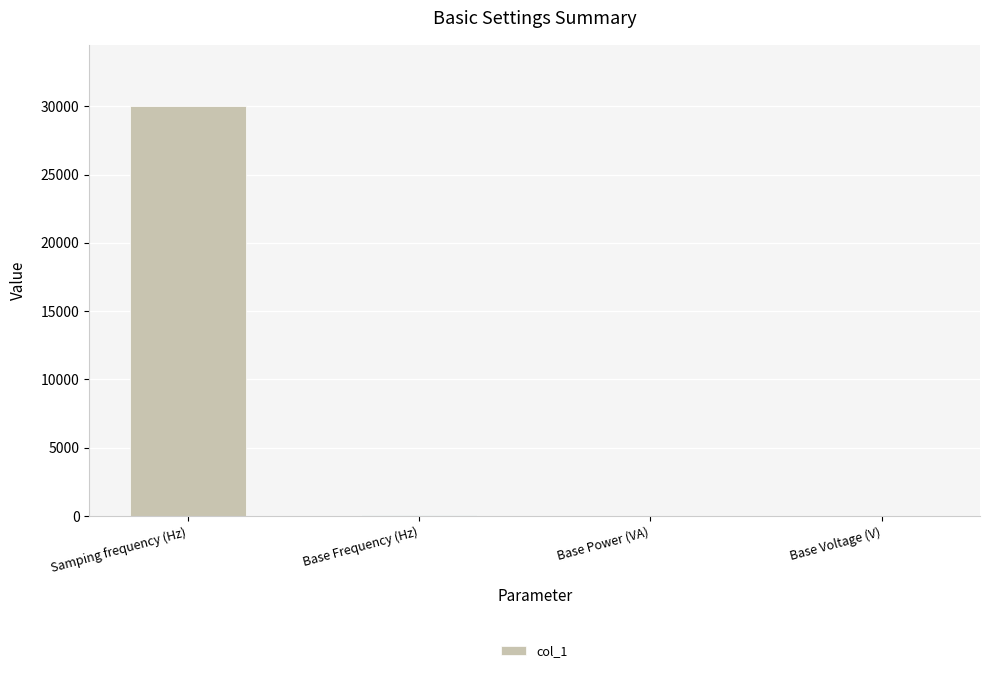

What is the sum of all values?

30062